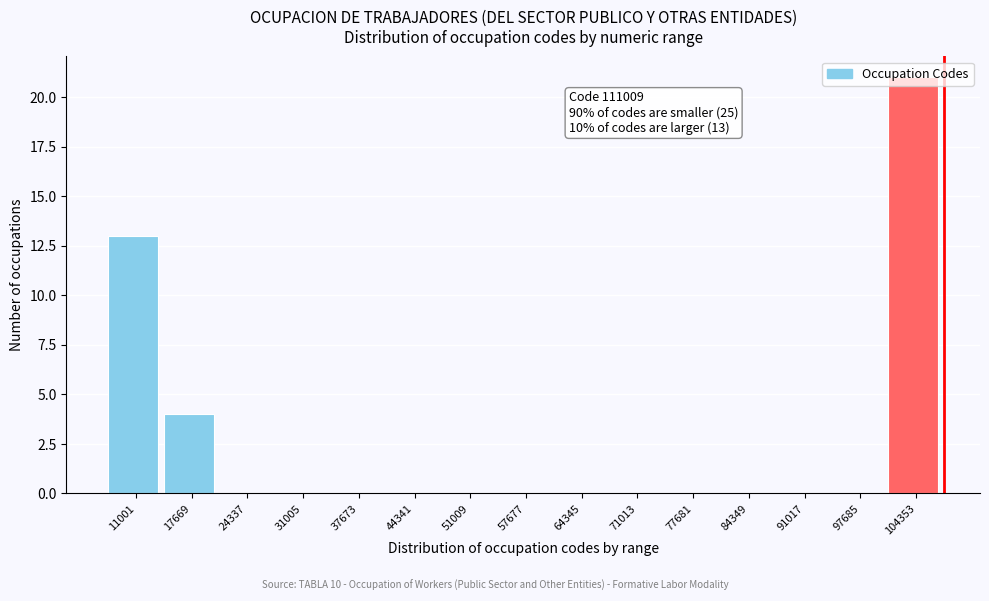

True or false: the data shows 21 at 104353.

True